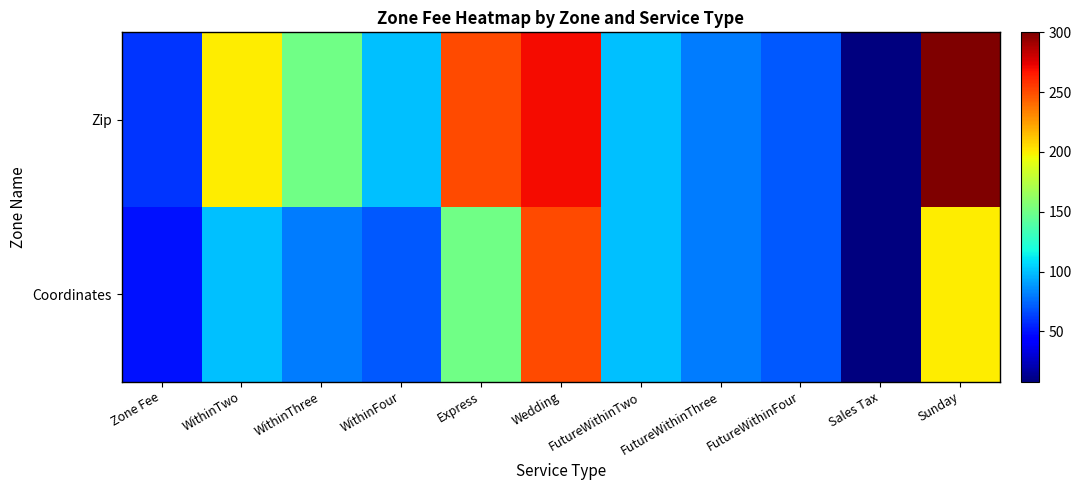

Between FutureWithinThree and Wedding, which is larger?

Wedding